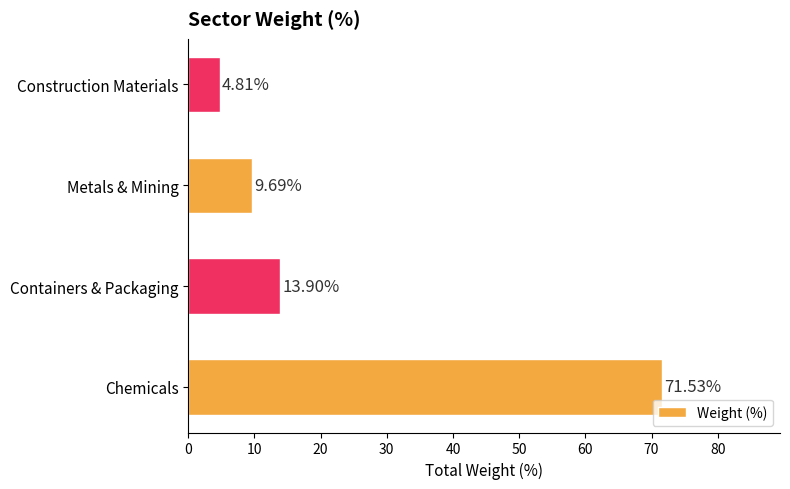

What is the difference between the values at Construction Materials and Metals & Mining?

4.9